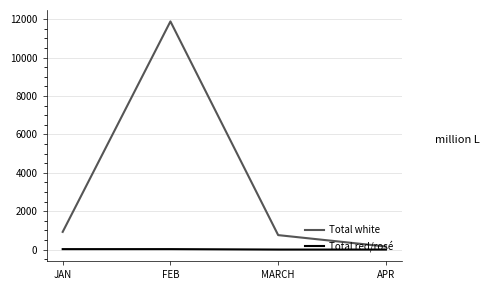

What position from the right is APR?

1